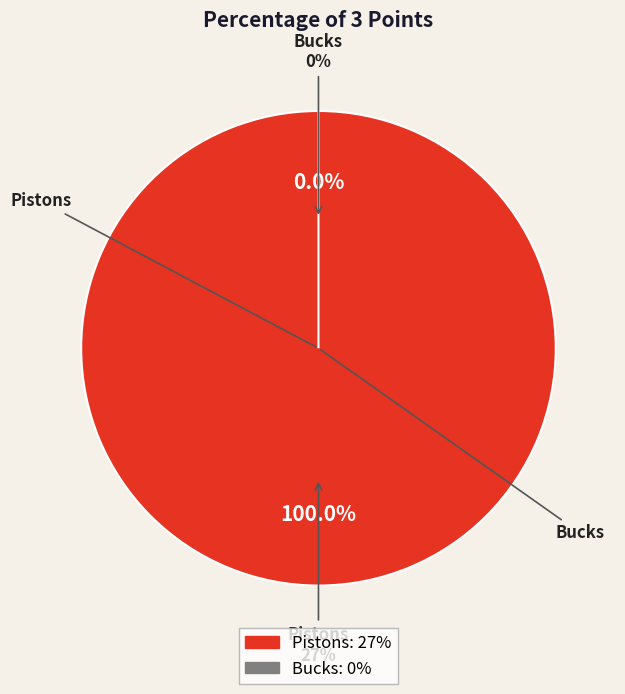

Is it true that Bucks is 15% of the pie?

False